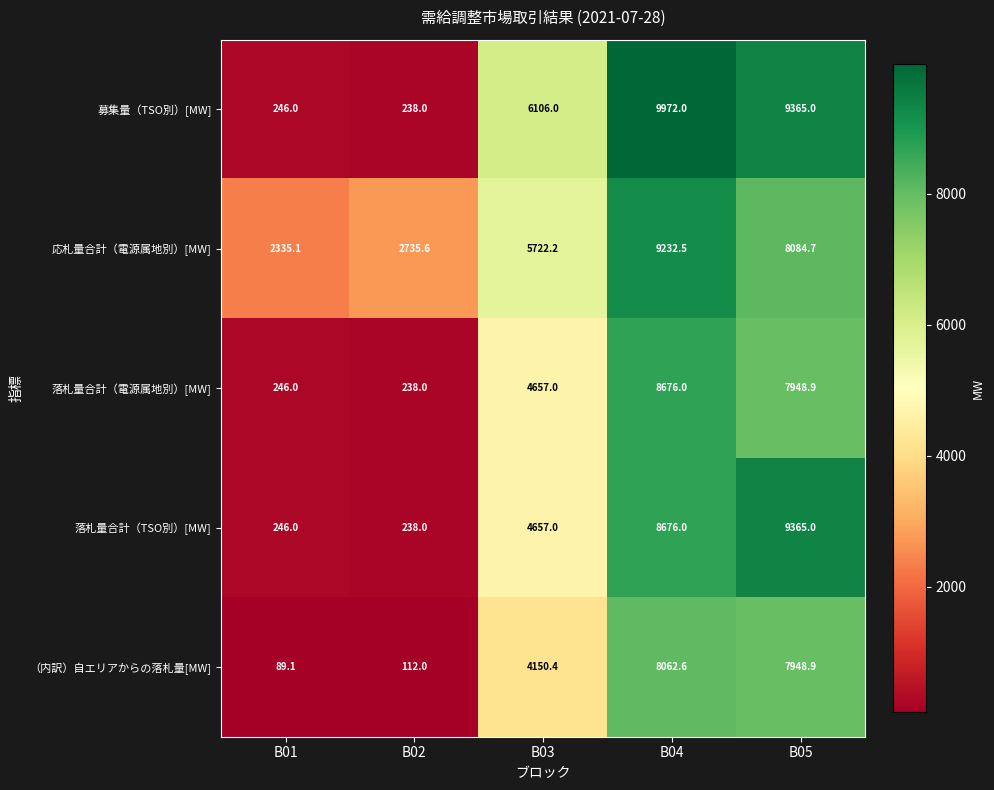

Reading left to right, what are all the values shown in this chart?

募集量（TSO別）[MW]: B01=246.0	B02=238.0	B03=6106.0	B04=9972.0	B05=9365.0
応札量合計（電源属地別）[MW]: B01=2335.1	B02=2735.6	B03=5722.2	B04=9232.5	B05=8084.7
落札量合計（電源属地別）[MW]: B01=246.0	B02=238.0	B03=4657.0	B04=8676.0	B05=7948.9
落札量合計（TSO別）[MW]: B01=246.0	B02=238.0	B03=4657.0	B04=8676.0	B05=9365.0
（内訳）自エリアからの落札量[MW]: B01=89.1	B02=112.0	B03=4150.4	B04=8062.6	B05=7948.9